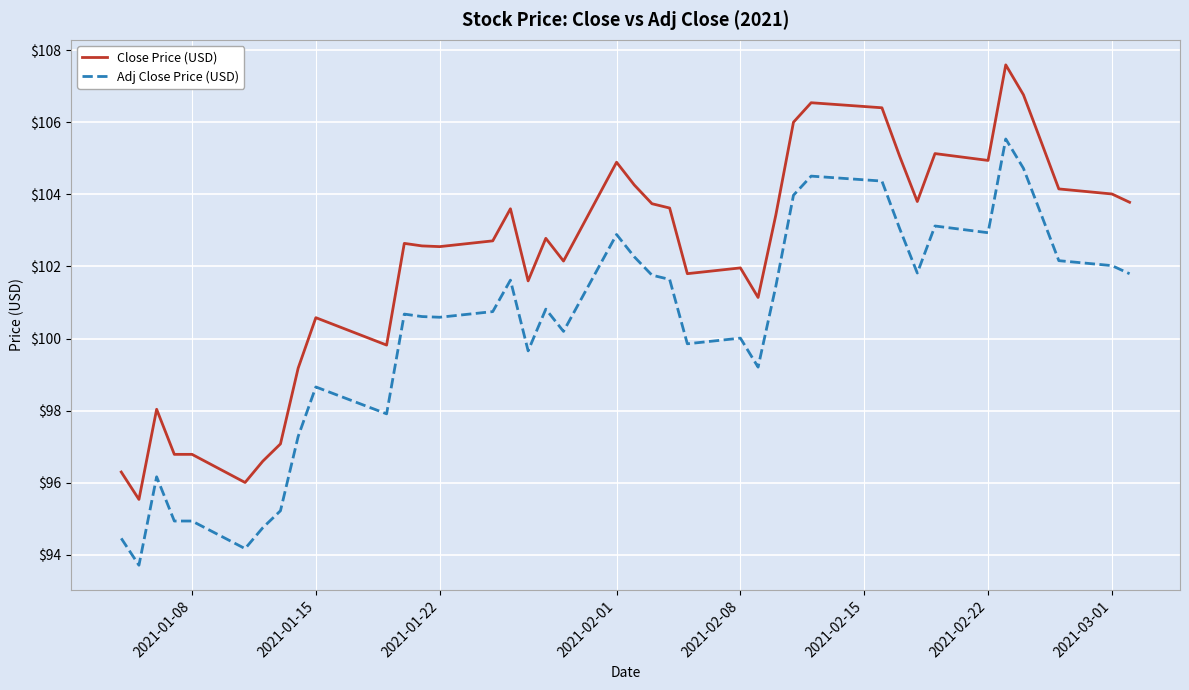

Rank the series by their average value, from highest to lowest.

Close Price (USD), Adj Close Price (USD)